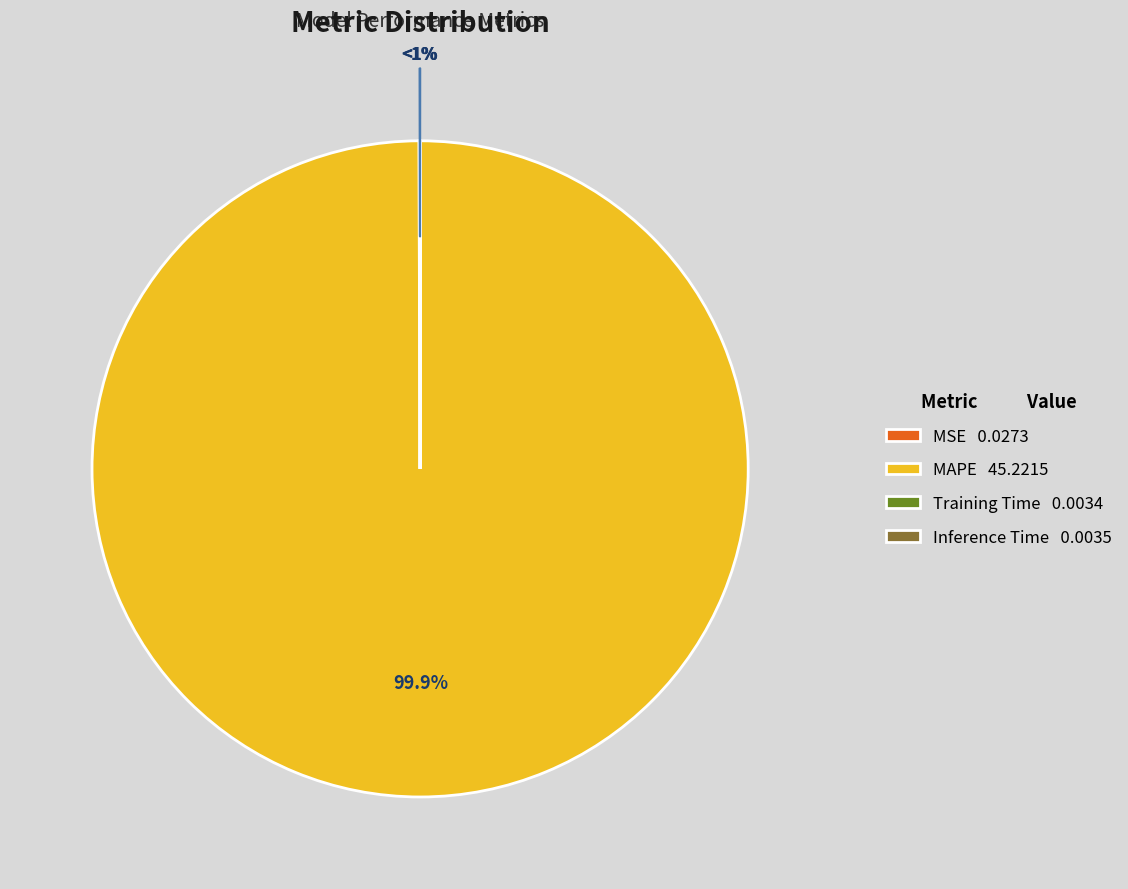

Count the number of slices in the pie.

4